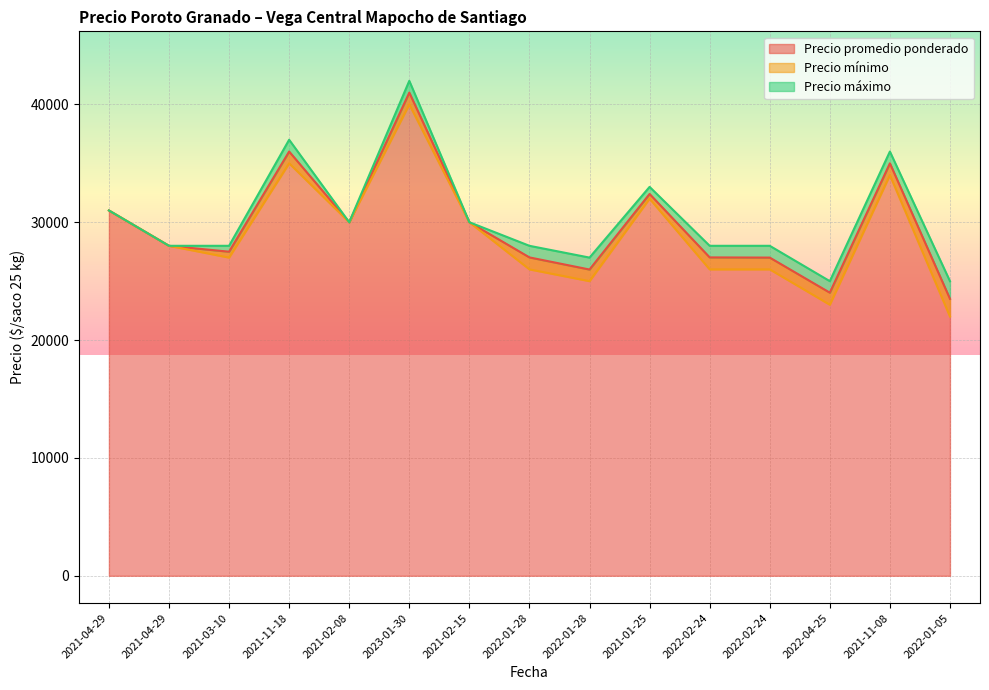

True or false: Precio promedio ponderado and Precio mínimo intersect in this chart.

False